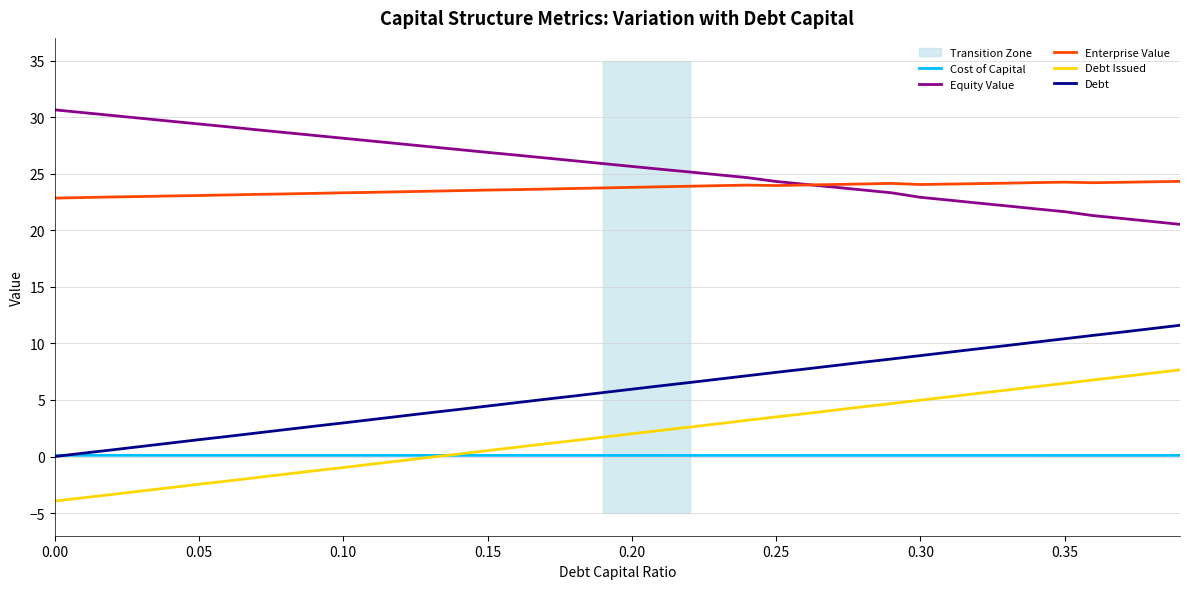

True or false: Debt and Equity Value intersect in this chart.

False